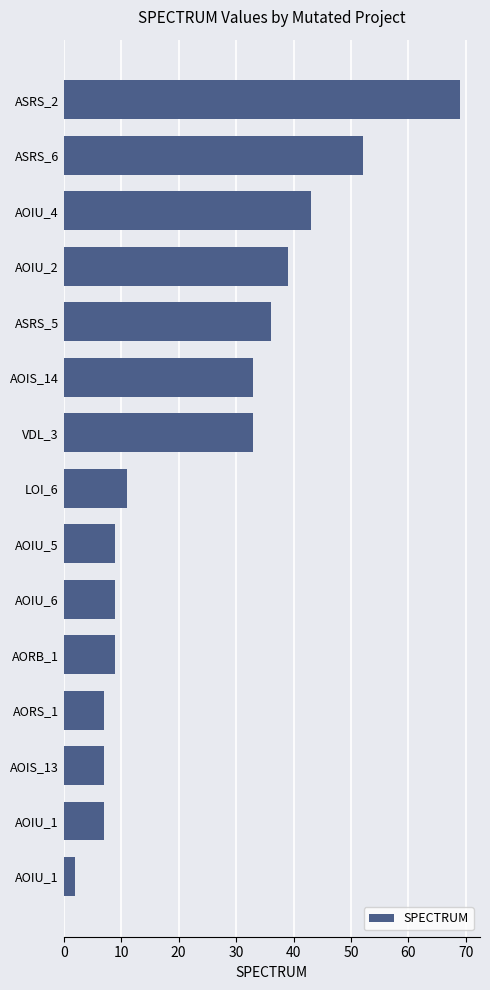

How many categories are shown in the chart?

15